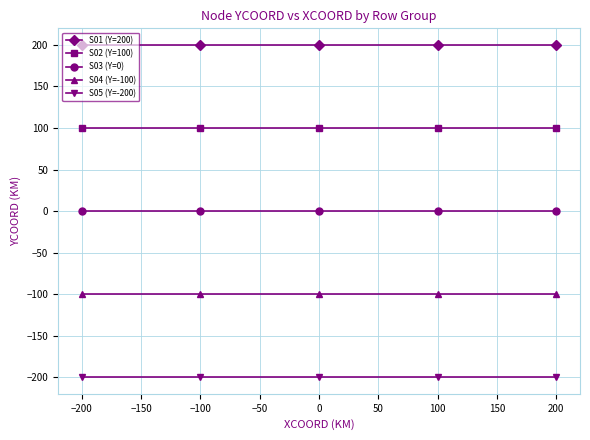

What is the minimum value shown in the chart?

-200